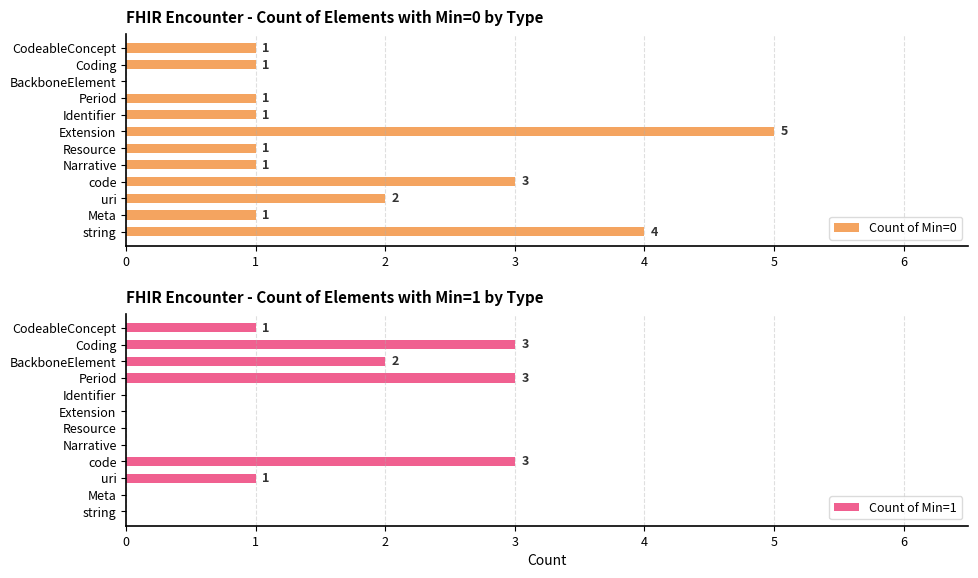

True or false: Count of Min=0 has a value of 1 at CodeableConcept.

True